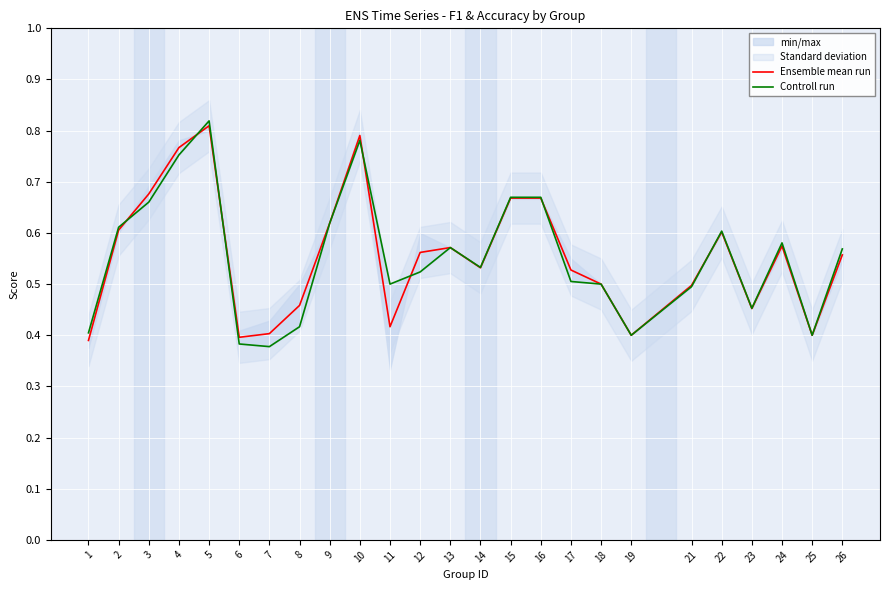

Reading right to left, list all the values displayed in this chart.

Ensemble mean run: 26=0.6	25=0.4	24=0.6	23=0.5	22=0.6	21=0.5	19=0.4	18=0.5	17=0.5	16=0.7	15=0.7	14=0.5	13=0.6	12=0.6	11=0.4	10=0.8	9=0.6	8=0.5	7=0.4	6=0.4	5=0.8	4=0.8	3=0.7	2=0.6	1=0.4
Controll run: 26=0.6	25=0.4	24=0.6	23=0.5	22=0.6	21=0.5	19=0.4	18=0.5	17=0.5	16=0.7	15=0.7	14=0.5	13=0.6	12=0.5	11=0.5	10=0.8	9=0.6	8=0.4	7=0.4	6=0.4	5=0.8	4=0.8	3=0.7	2=0.6	1=0.4